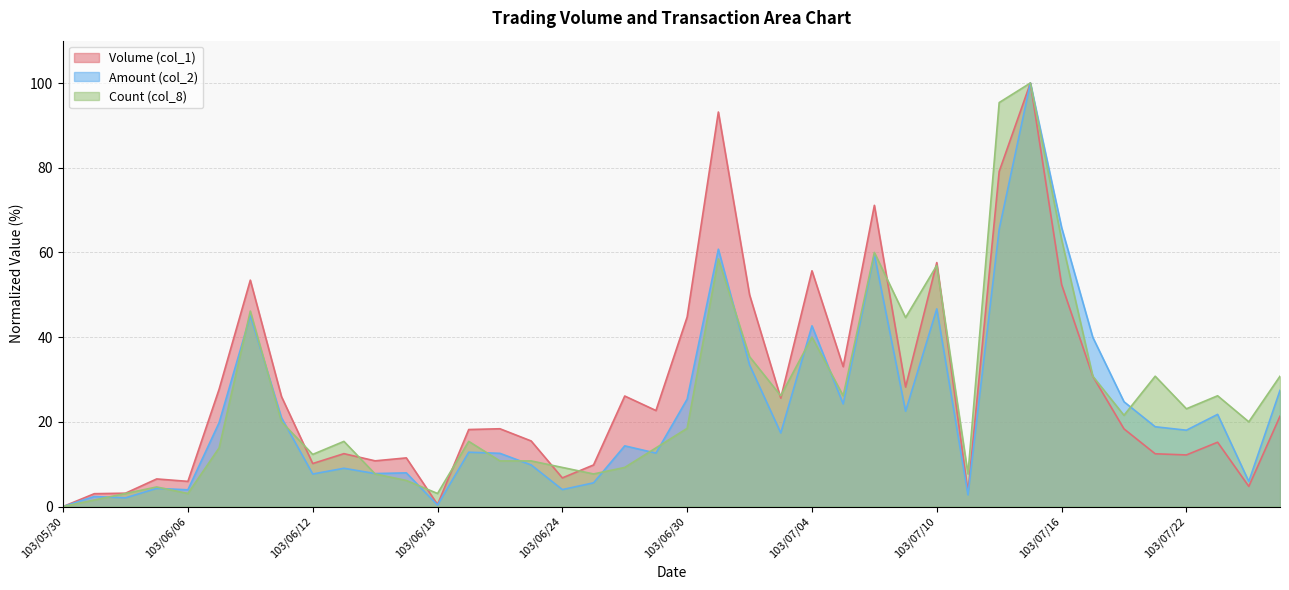

What are all the series names shown in the legend?

Volume (col_1), Amount (col_2), Count (col_8)